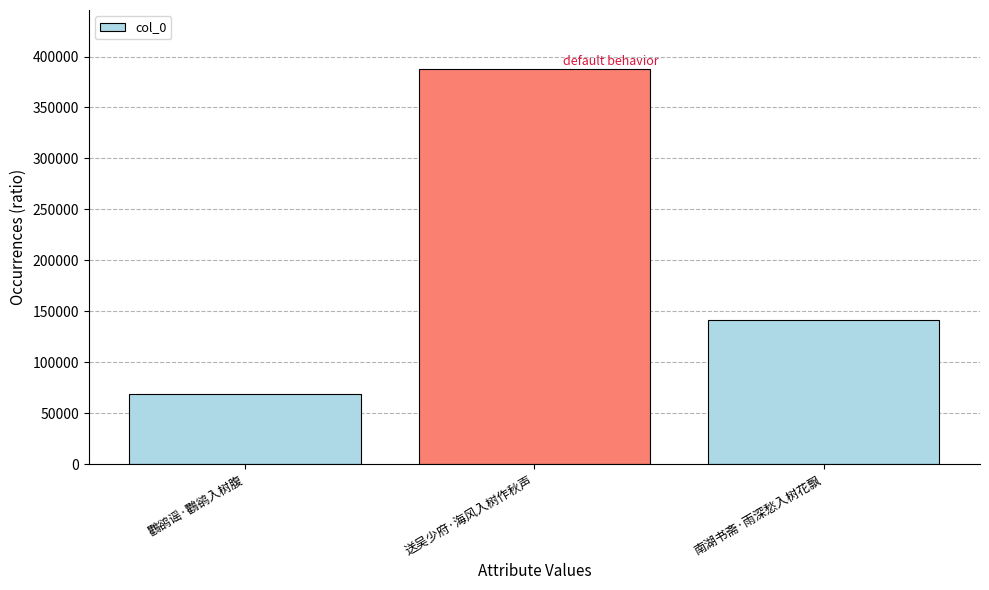

How many bars are there in total?

3